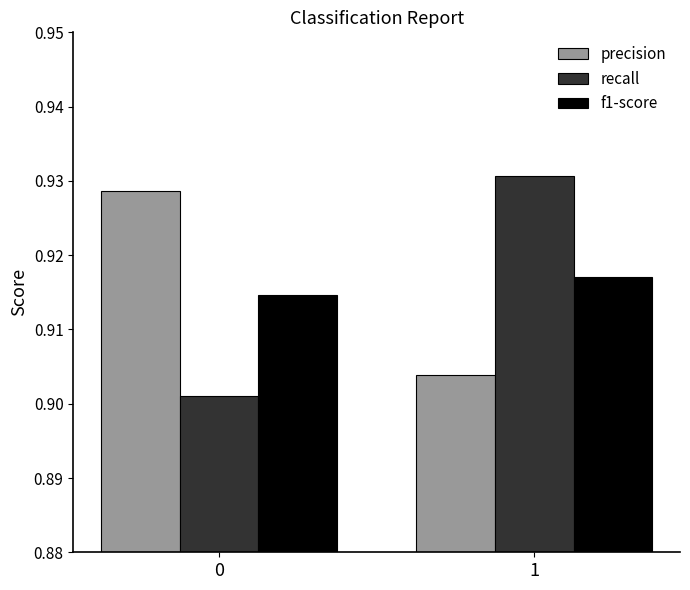

At which label does precision reach its minimum?

1